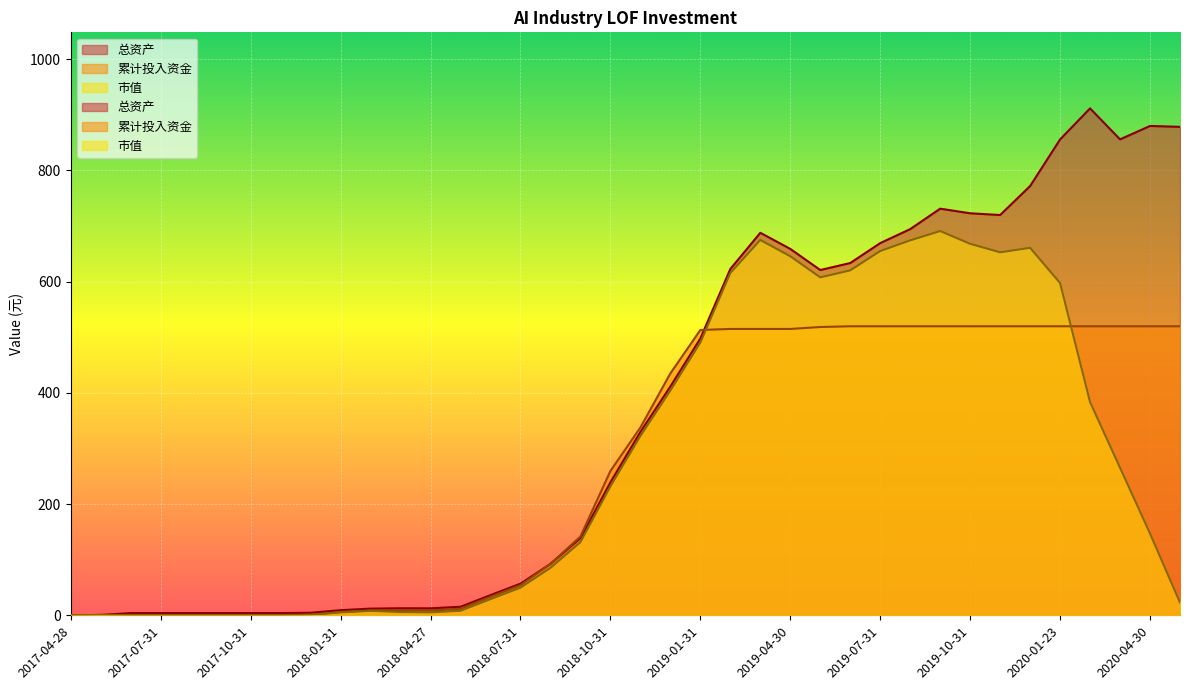

What is the spread (max minus min) of values at 2019-09-30?

211.5